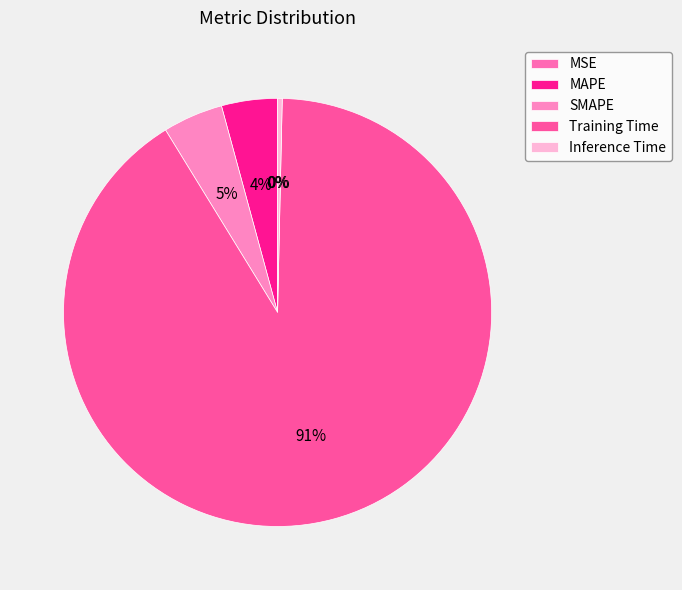

How many segments does this pie chart have?

5